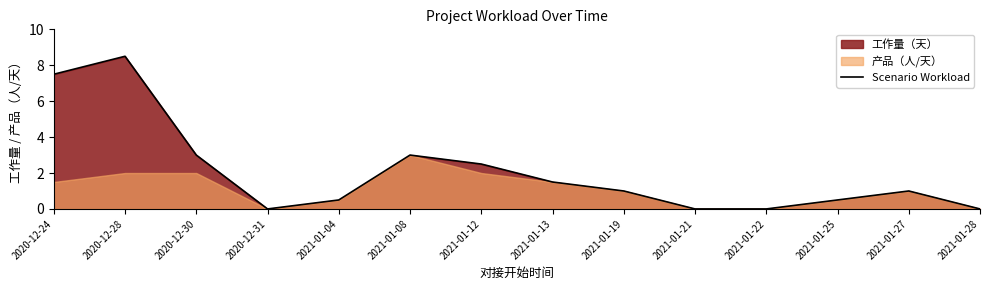

What is the approximate value at 2021-01-25?

0.5